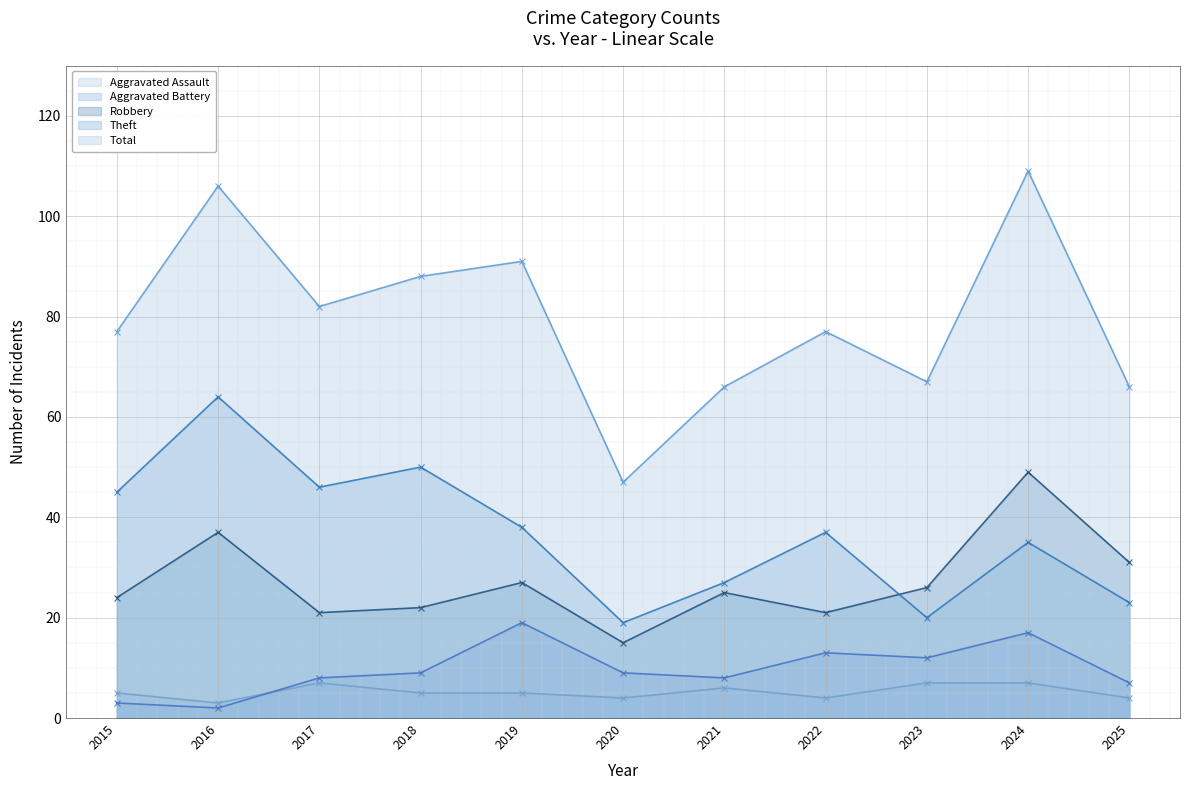

What is the average value of the Robbery (line) series?

27